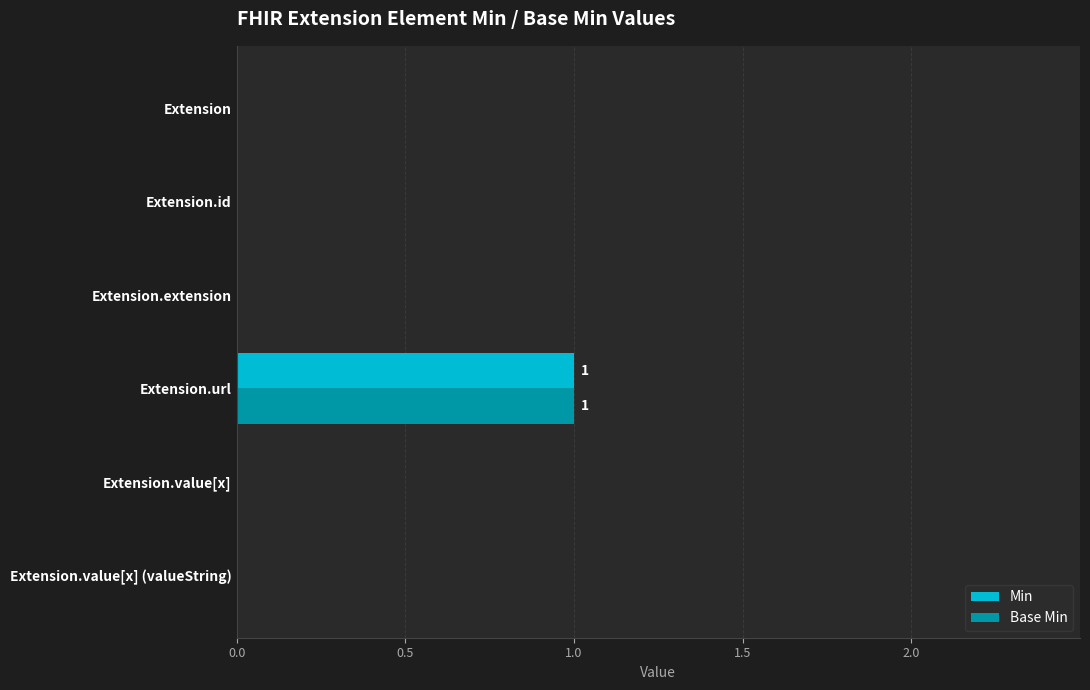

The value of Min at Extension.id is 0. True or false?

True